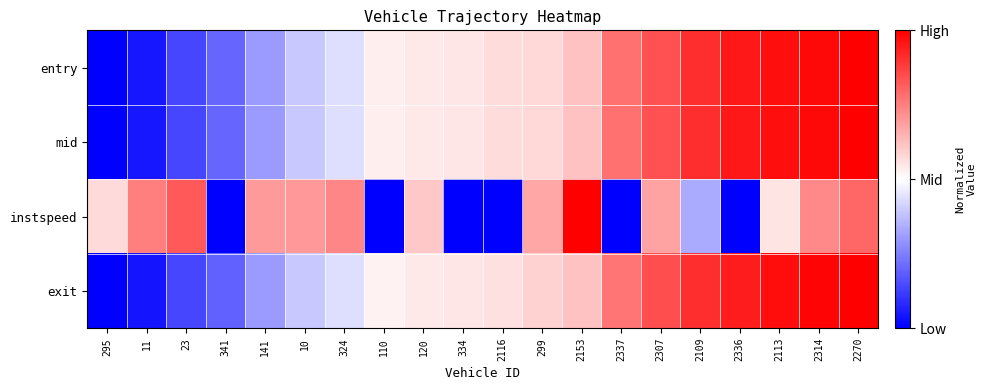

Rank the series by their maximum value, from highest to lowest.

entry, mid, instspeed, exit